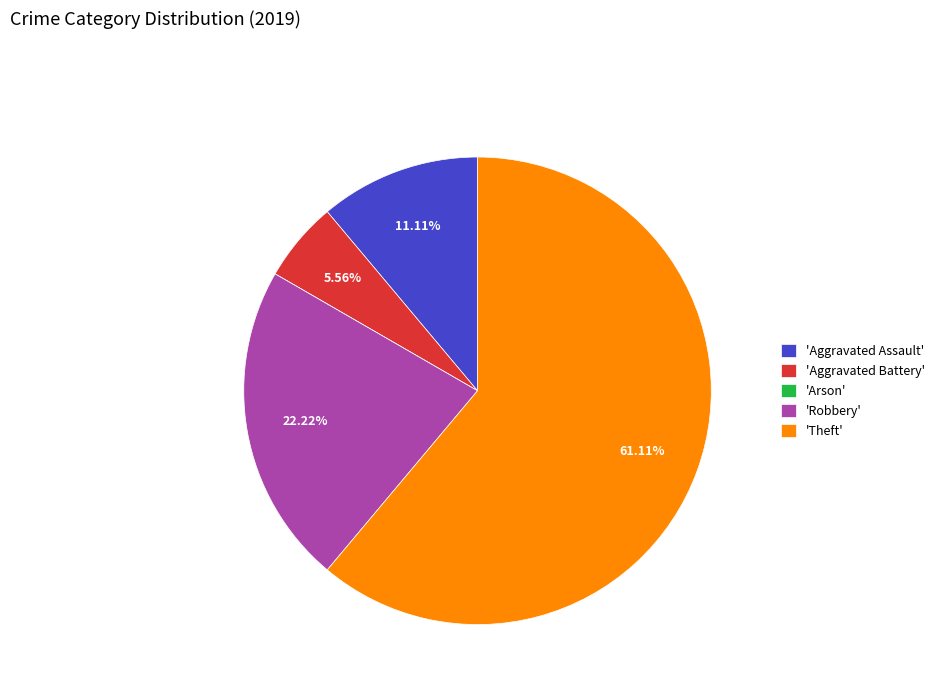

Which has a higher value, 'Robbery' or 'Theft'?

'Theft'